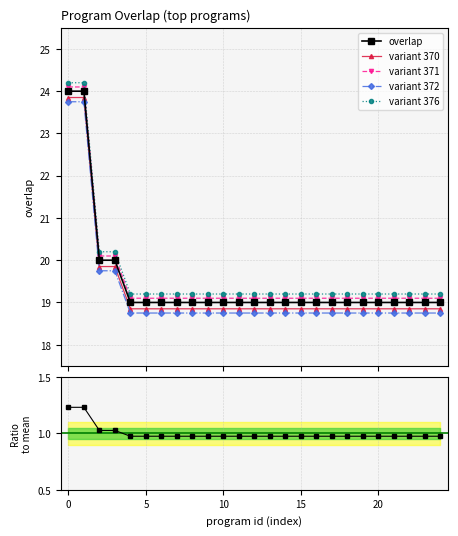

True or false: the data shows 10 at 106352.

False